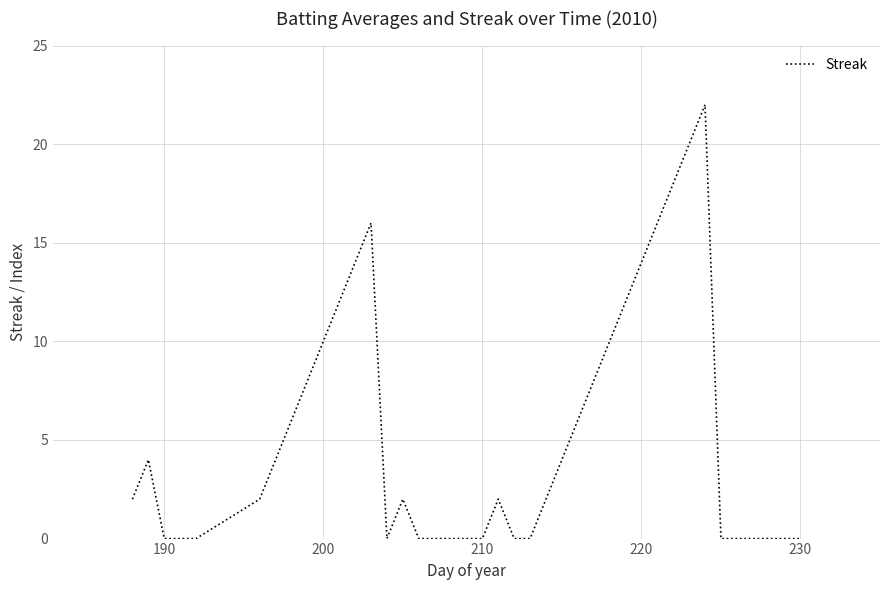

What is the greatest value displayed?

22